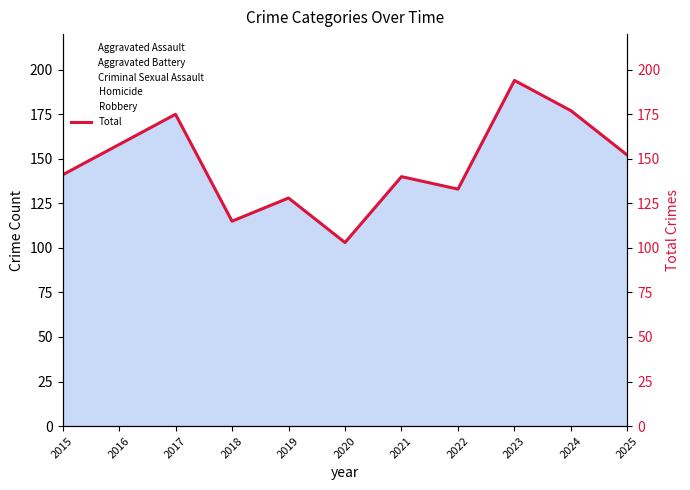

At which category does the chart reach its peak across all series?

2023